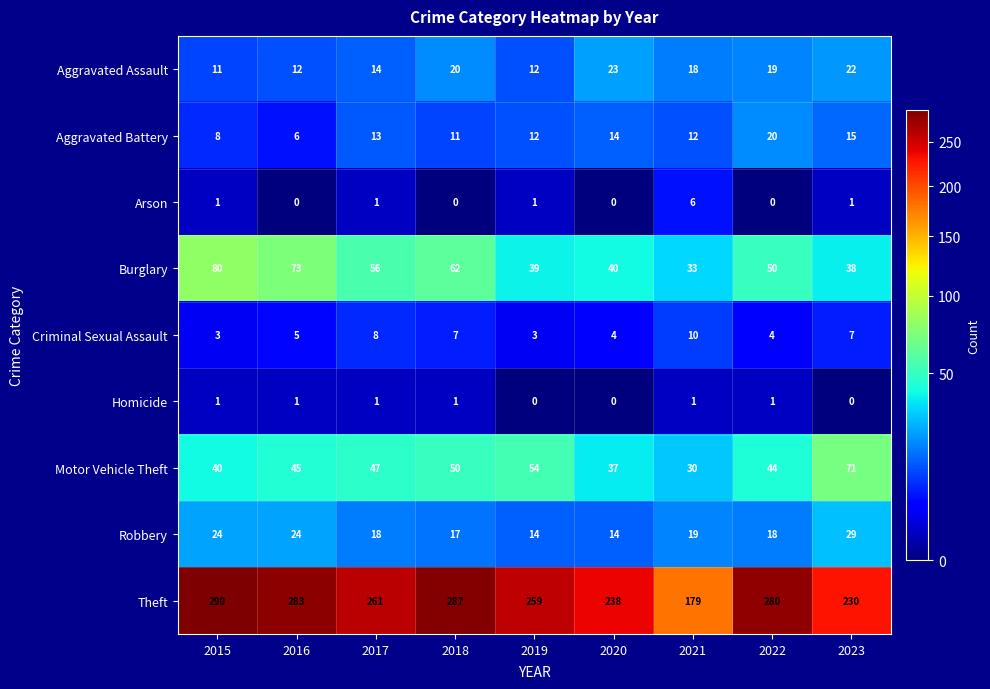

True or false: Homicide has a value of 1 at 2021.

True